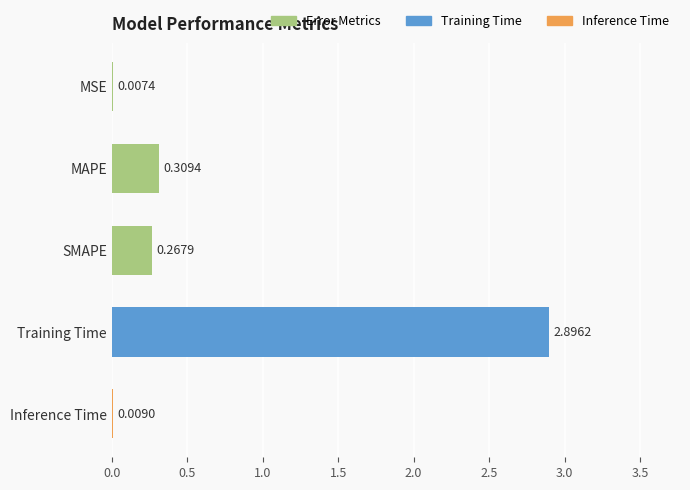

What is the sum of all values?

3.5